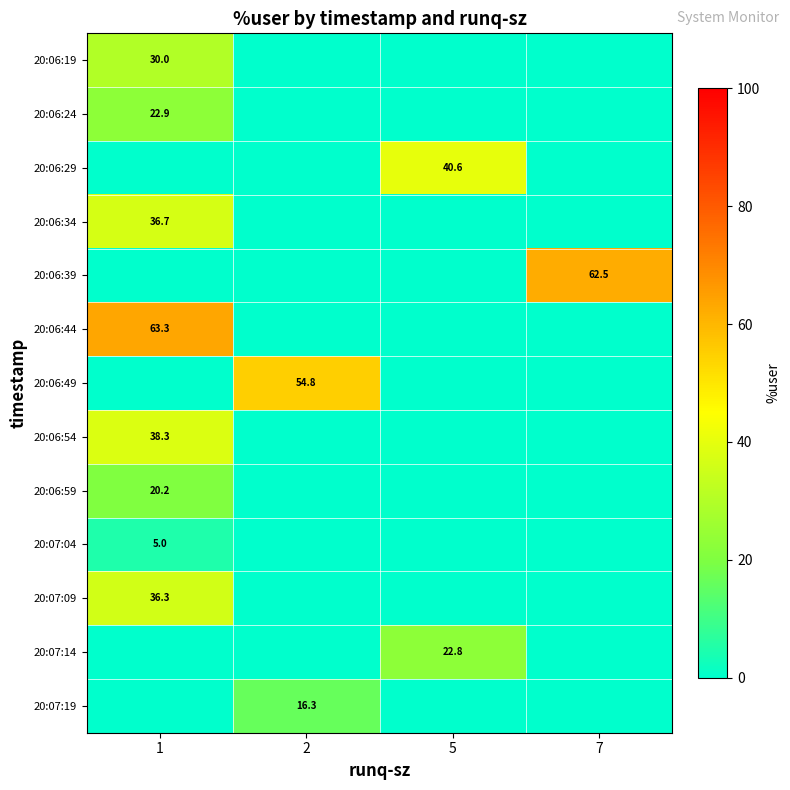

Is it true that 20:06:49 equals 72.3 at 2?

False